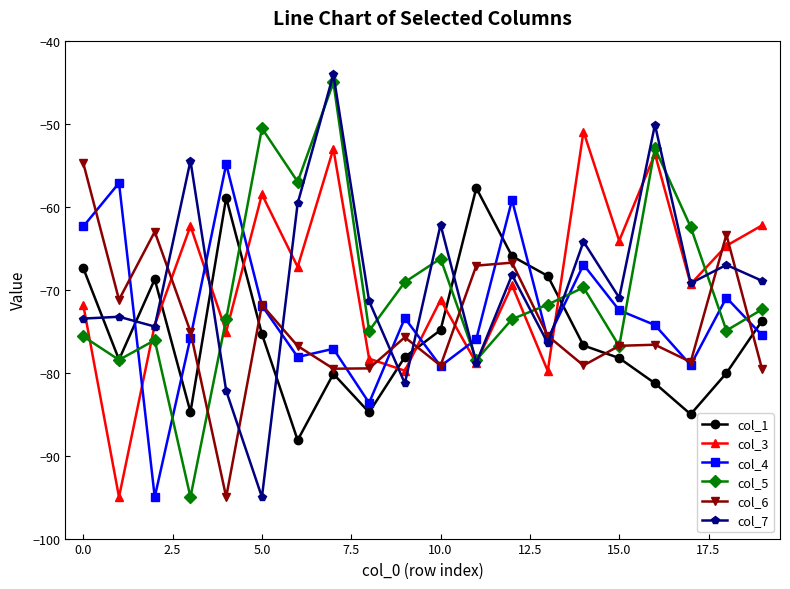

What is the minimum value for col_7?

-95.0